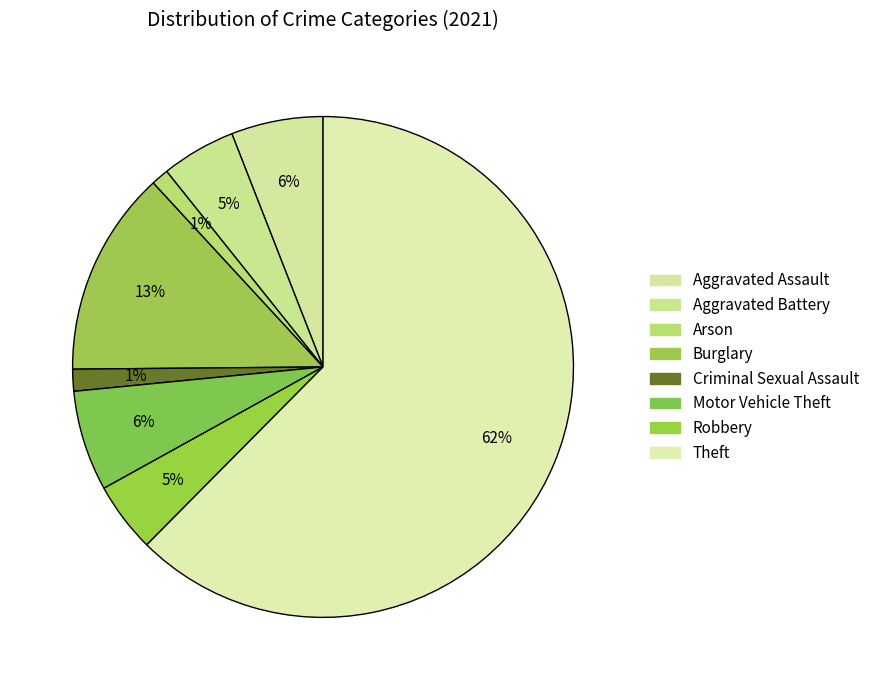

To the nearest percent, what percentage of the pie is Arson?

1%